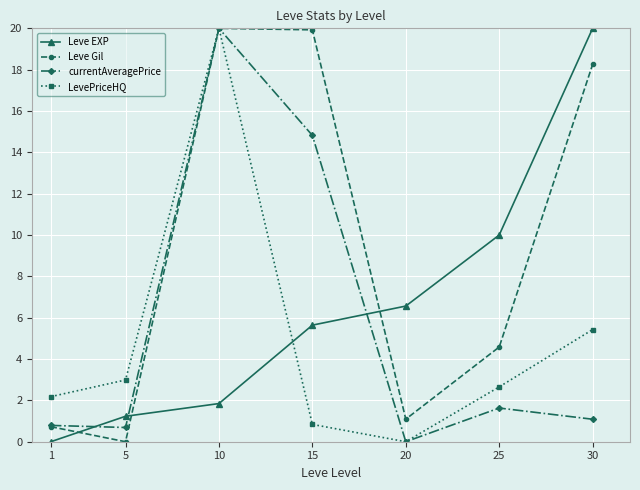

At 25, list the series in order from largest to smallest.

Leve EXP, Leve Gil, LevePriceHQ, currentAveragePrice